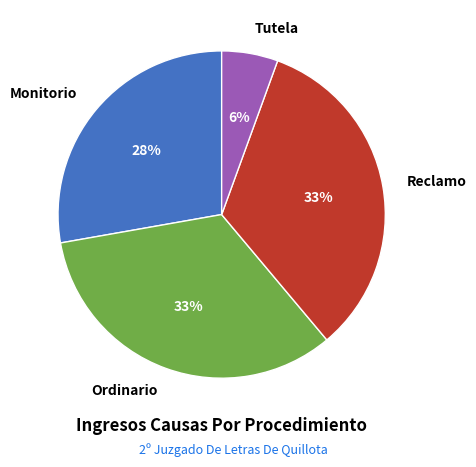

How many slices are in this pie chart?

4